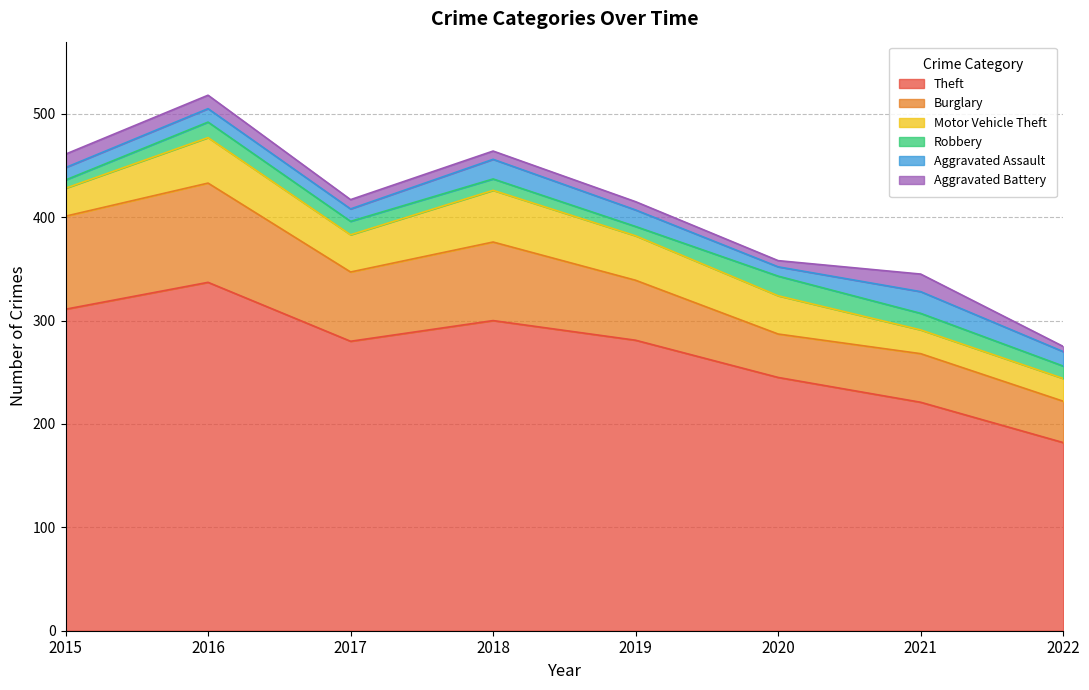

True or false: Theft and Aggravated Battery intersect in this chart.

False